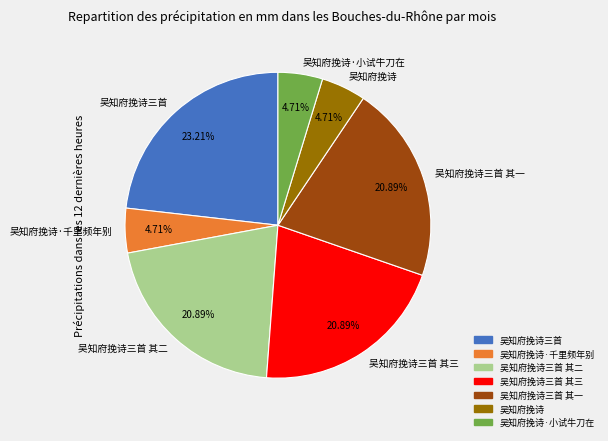

What is the largest slice in the pie chart?

吴知府挽诗三首